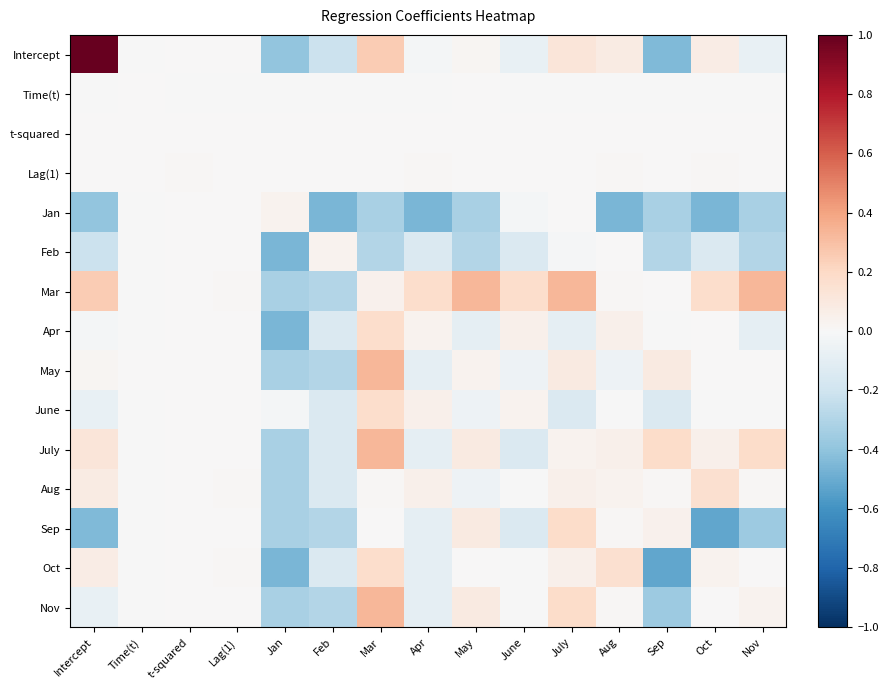

Reading left to right, transcribe all the data shown in this chart.

Intercept: Intercept=1.0	Time(t)=-0.0	t-squared=0.0	Lag(1)=0.0	Jan=-0.4	Feb=-0.2	Mar=0.3	Apr=-0.0	May=0.0	June=-0.1	July=0.1	Aug=0.1	Sep=-0.4	Oct=0.1	Nov=-0.1
Time(t): Intercept=-0.0	Time(t)=0.0	t-squared=-0.0	Lag(1)=-0.0	Jan=-0.0	Feb=-0.0	Mar=-0.0	Apr=-0.0	May=0.0	June=-0.0	July=-0.0	Aug=-0.0	Sep=-0.0	Oct=-0.0	Nov=-0.0
t-squared: Intercept=0.0	Time(t)=0.0	t-squared=0.0	Lag(1)=0.0	Jan=0.0	Feb=0.0	Mar=0.0	Apr=0.0	May=0.0	June=0.0	July=0.0	Aug=0.0	Sep=0.0	Oct=0.0	Nov=0.0
Lag(1): Intercept=0.0	Time(t)=0.0	t-squared=0.0	Lag(1)=0.0	Jan=0.0	Feb=0.0	Mar=0.0	Apr=0.0	May=0.0	June=0.0	July=0.0	Aug=0.0	Sep=0.0	Oct=0.0	Nov=0.0
Jan: Intercept=-0.4	Time(t)=-0.0	t-squared=0.0	Lag(1)=0.0	Jan=0.0	Feb=-0.5	Mar=-0.3	Apr=-0.5	May=-0.3	June=-0.0	July=0.0	Aug=-0.5	Sep=-0.3	Oct=-0.5	Nov=-0.3
Feb: Intercept=-0.2	Time(t)=-0.0	t-squared=0.0	Lag(1)=0.0	Jan=-0.5	Feb=0.0	Mar=-0.3	Apr=-0.1	May=-0.3	June=-0.1	July=-0.0	Aug=0.0	Sep=-0.3	Oct=-0.1	Nov=-0.3
Mar: Intercept=0.3	Time(t)=-0.0	t-squared=0.0	Lag(1)=0.0	Jan=-0.3	Feb=-0.3	Mar=0.0	Apr=0.2	May=0.3	June=0.2	July=0.3	Aug=0.0	Sep=0.0	Oct=0.2	Nov=0.3
Apr: Intercept=-0.0	Time(t)=-0.0	t-squared=0.0	Lag(1)=0.0	Jan=-0.5	Feb=-0.1	Mar=0.2	Apr=0.0	May=-0.1	June=0.0	July=-0.1	Aug=0.0	Sep=-0.0	Oct=0.0	Nov=-0.1
May: Intercept=0.0	Time(t)=0.0	t-squared=0.0	Lag(1)=0.0	Jan=-0.3	Feb=-0.3	Mar=0.3	Apr=-0.1	May=0.0	June=-0.0	July=0.1	Aug=-0.0	Sep=0.1	Oct=0.0	Nov=0.0
June: Intercept=-0.1	Time(t)=-0.0	t-squared=0.0	Lag(1)=0.0	Jan=-0.0	Feb=-0.1	Mar=0.2	Apr=0.0	May=-0.0	June=0.0	July=-0.1	Aug=-0.0	Sep=-0.1	Oct=-0.0	Nov=-0.0
July: Intercept=0.1	Time(t)=-0.0	t-squared=0.0	Lag(1)=0.0	Jan=-0.3	Feb=-0.1	Mar=0.3	Apr=-0.1	May=0.1	June=-0.1	July=0.0	Aug=0.1	Sep=0.2	Oct=0.1	Nov=0.2
Aug: Intercept=0.1	Time(t)=-0.0	t-squared=0.0	Lag(1)=0.0	Jan=-0.3	Feb=-0.1	Mar=0.0	Apr=0.0	May=-0.0	June=-0.0	July=0.1	Aug=0.0	Sep=0.0	Oct=0.2	Nov=0.0
Sep: Intercept=-0.4	Time(t)=-0.0	t-squared=0.0	Lag(1)=0.0	Jan=-0.3	Feb=-0.3	Mar=0.0	Apr=-0.1	May=0.1	June=-0.1	July=0.2	Aug=0.0	Sep=0.0	Oct=-0.5	Nov=-0.4
Oct: Intercept=0.1	Time(t)=-0.0	t-squared=0.0	Lag(1)=0.0	Jan=-0.5	Feb=-0.1	Mar=0.2	Apr=-0.1	May=0.0	June=-0.0	July=0.1	Aug=0.2	Sep=-0.5	Oct=0.0	Nov=0.0
Nov: Intercept=-0.1	Time(t)=-0.0	t-squared=0.0	Lag(1)=0.0	Jan=-0.3	Feb=-0.3	Mar=0.3	Apr=-0.1	May=0.1	June=-0.0	July=0.2	Aug=0.0	Sep=-0.4	Oct=0.0	Nov=0.0